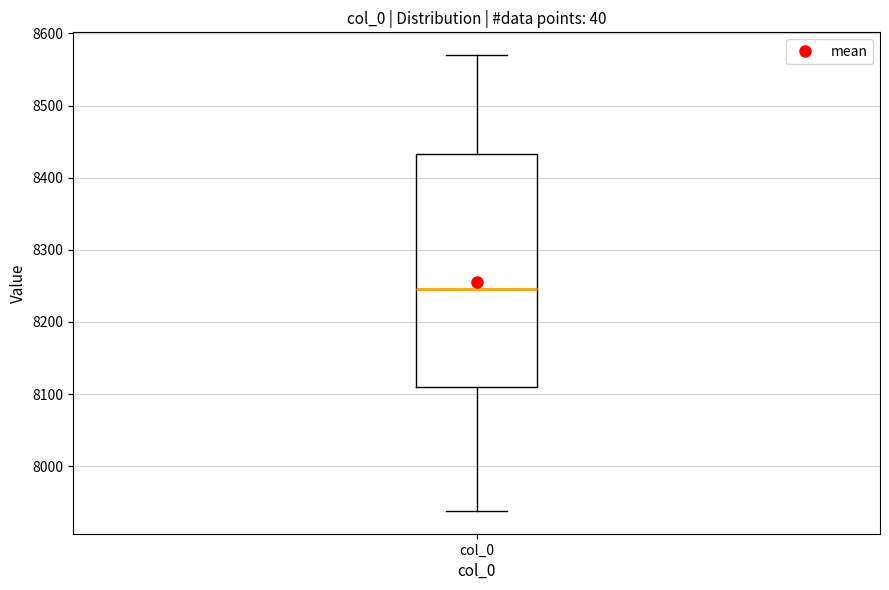

Read this box plot against the y-axis: the position of the median line, the range covered by the box, and the ends of both whiskers. The values are not printed on the chart, so give them approximately, as read against the axis.

median 8250, box 8110 to 8430, whiskers 7940 to 8570